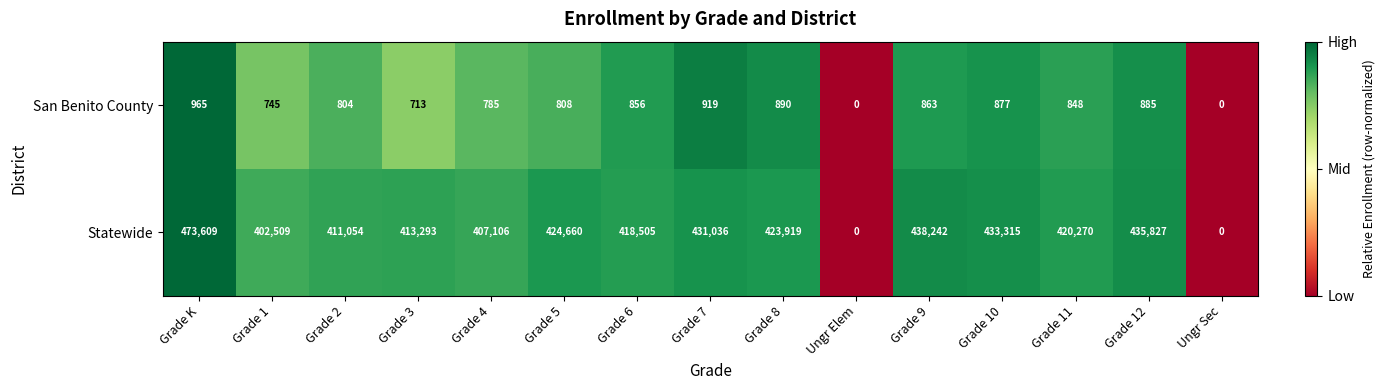

Between Grade 10 and Ungr Sec, which series saw the biggest shift?

Statewide